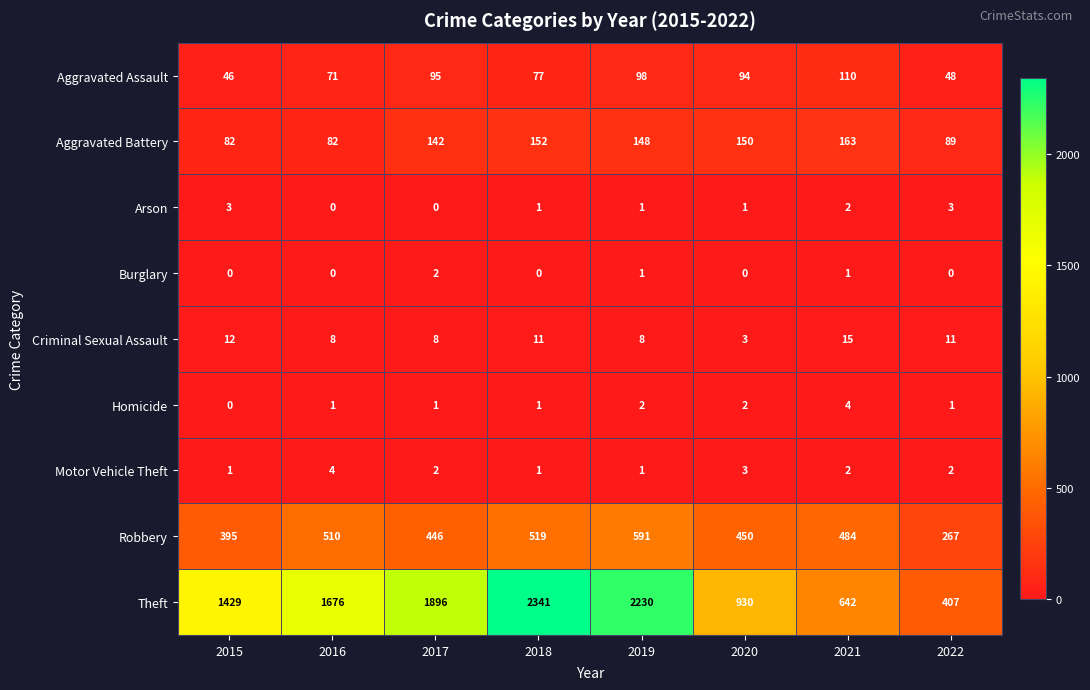

At 2022, list the series in order from smallest to largest.

Burglary, Homicide, Motor Vehicle Theft, Arson, Criminal Sexual Assault, Aggravated Assault, Aggravated Battery, Robbery, Theft